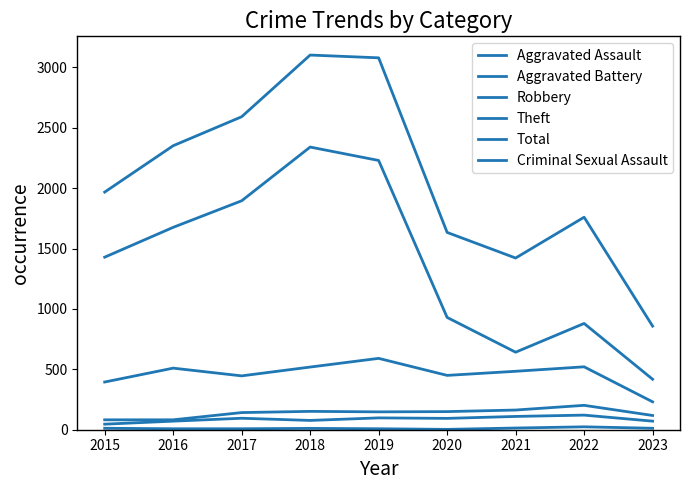

Which category has the highest value across all series?

2018